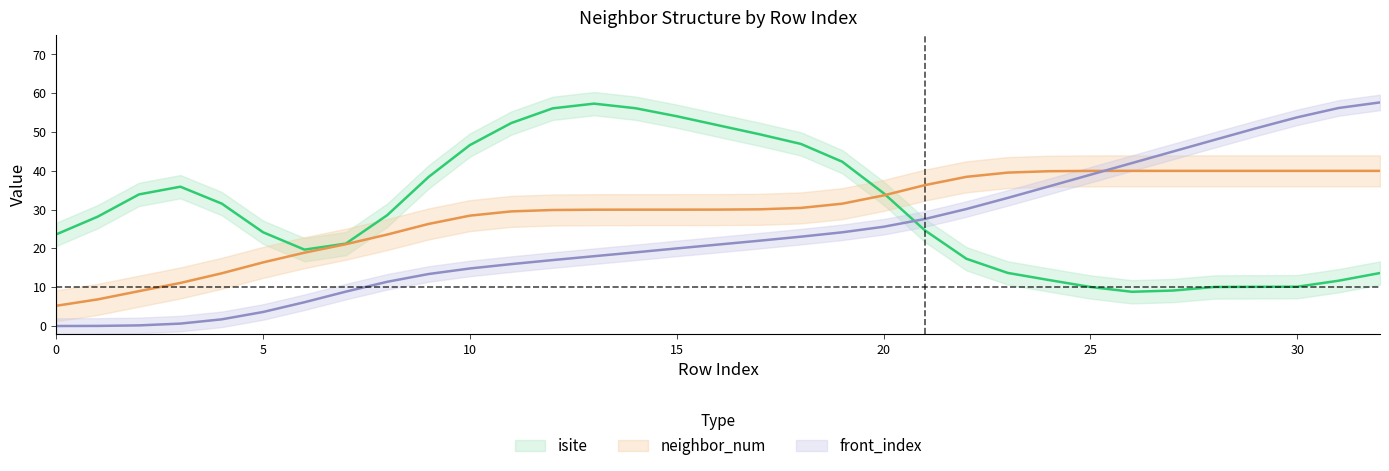

Between 18 and 6, which is larger?

18